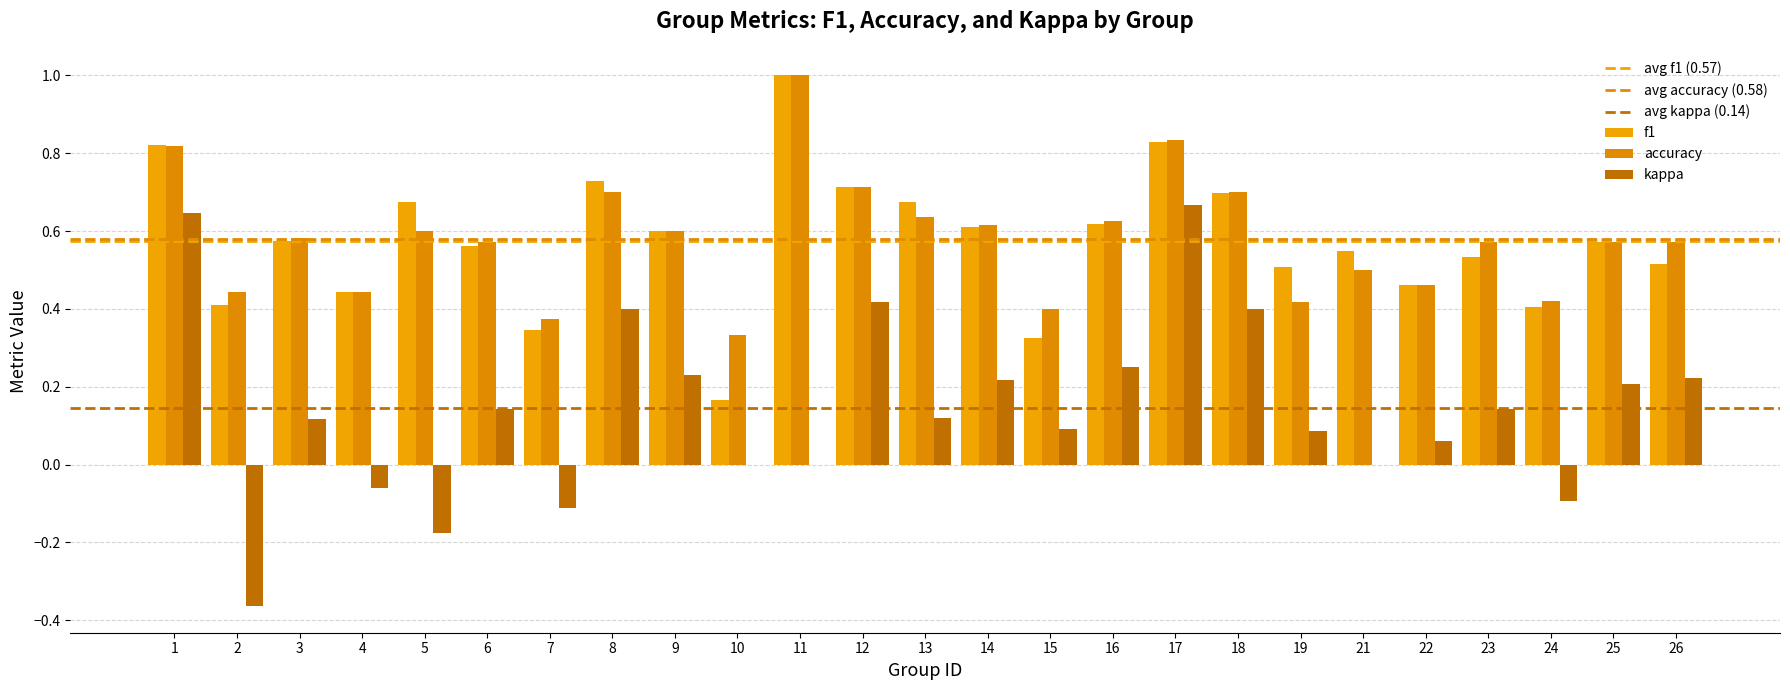

The kappa series shows -0.4 at 2. True or false?

True